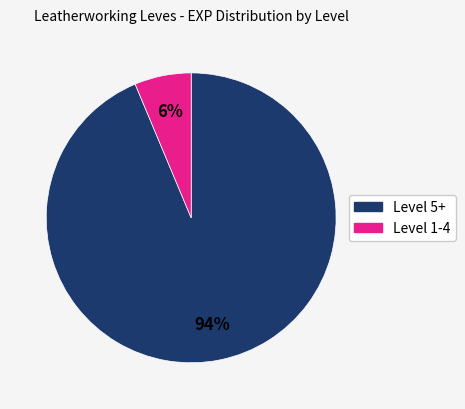

To the nearest percent, what is the average slice percentage?

50%